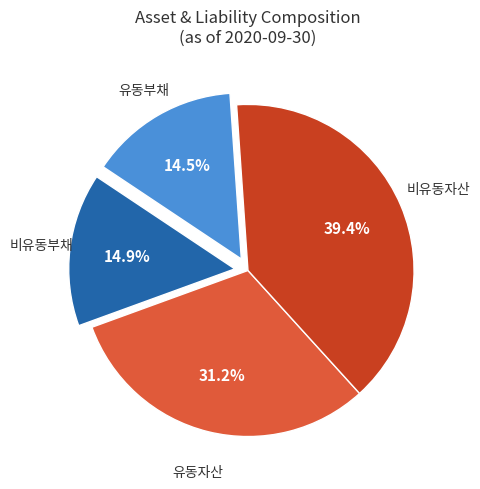

To the nearest percent, what is the average slice percentage?

25%